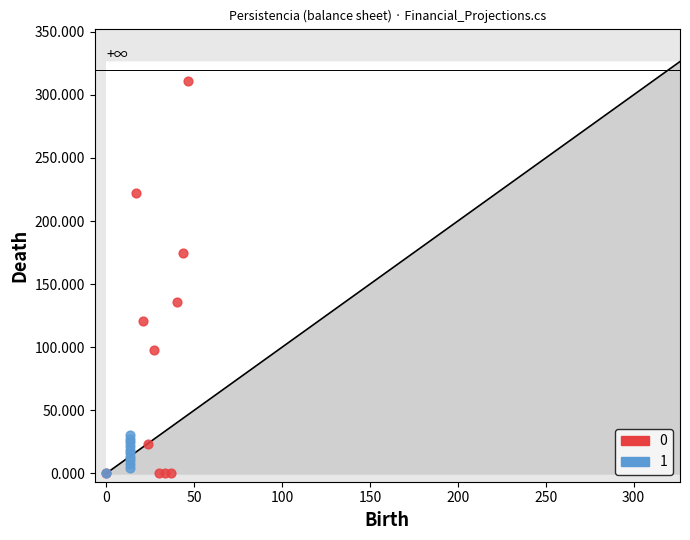

What are all the series names shown in the legend?

0, 1